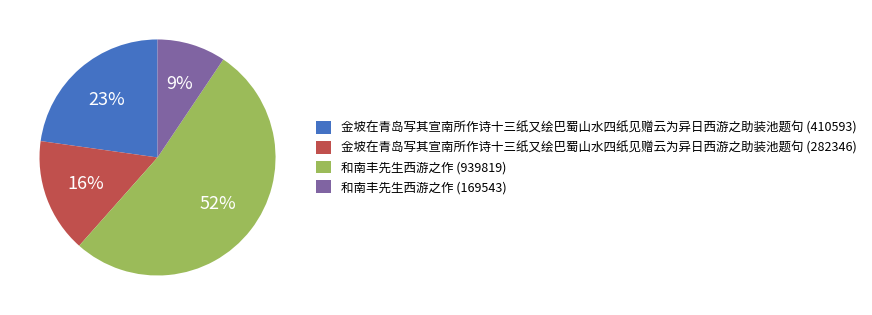

Which category has the smallest portion of the pie?

和南丰先生西游之作 (169543)